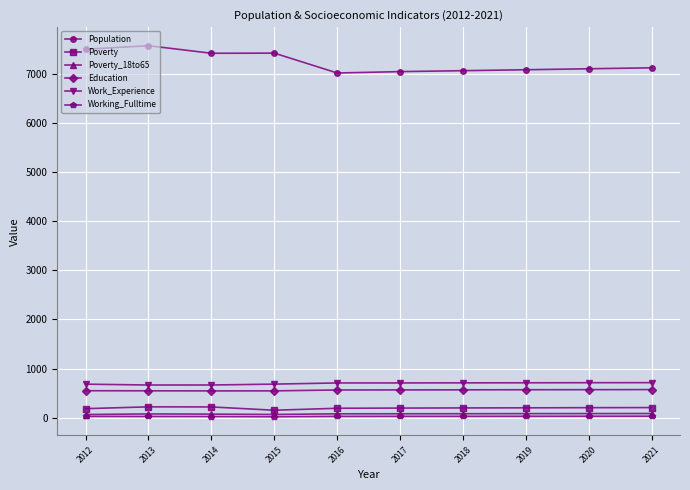

Is this an area chart (filled region under the line)?

No